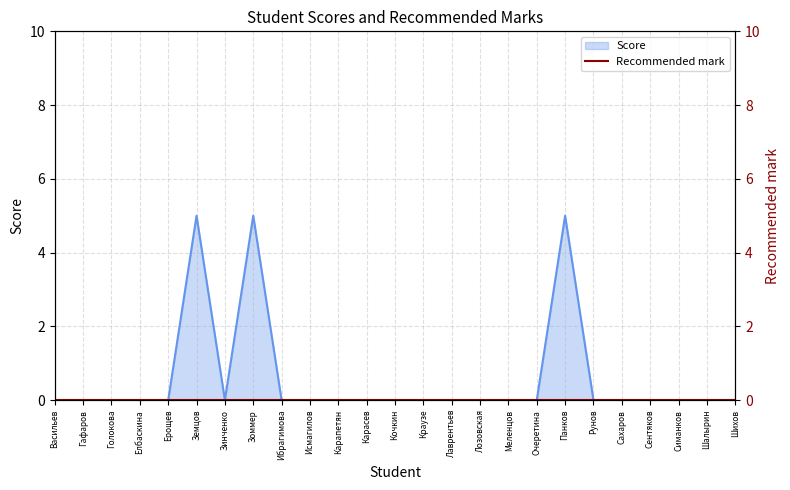

The value at Рунов is 0. True or false?

True